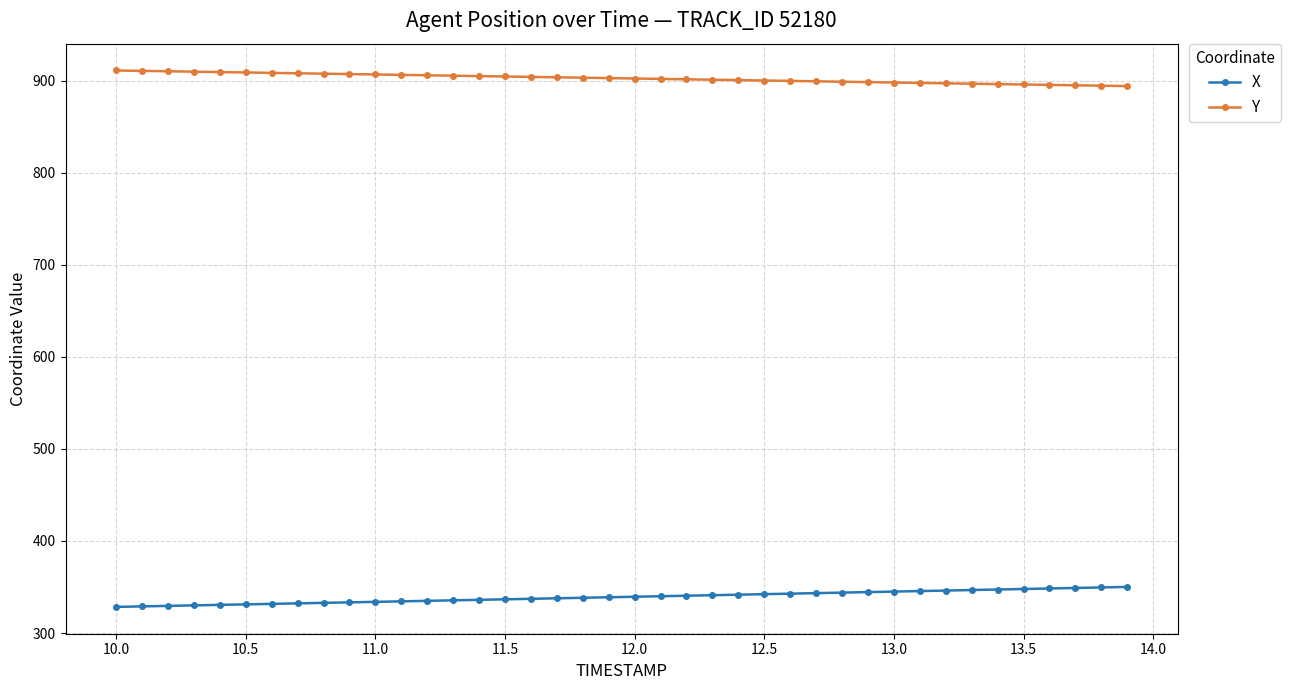

What is the maximum value shown in the chart?

911.0